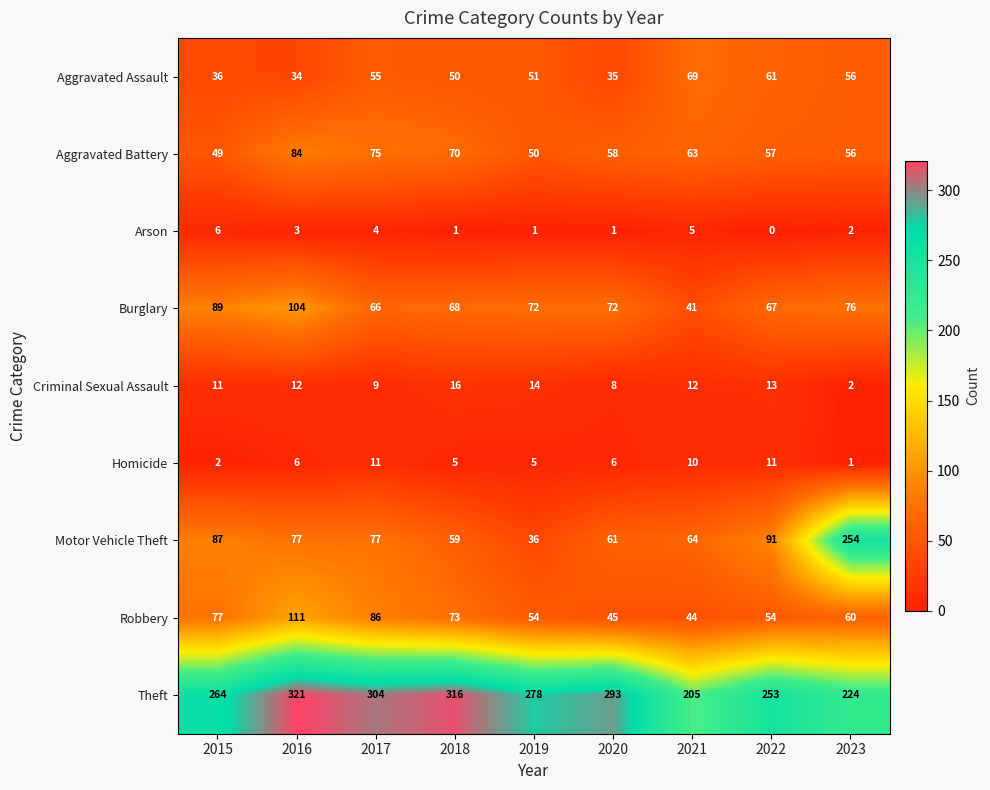

Which series has the widest spread of values?

Motor Vehicle Theft